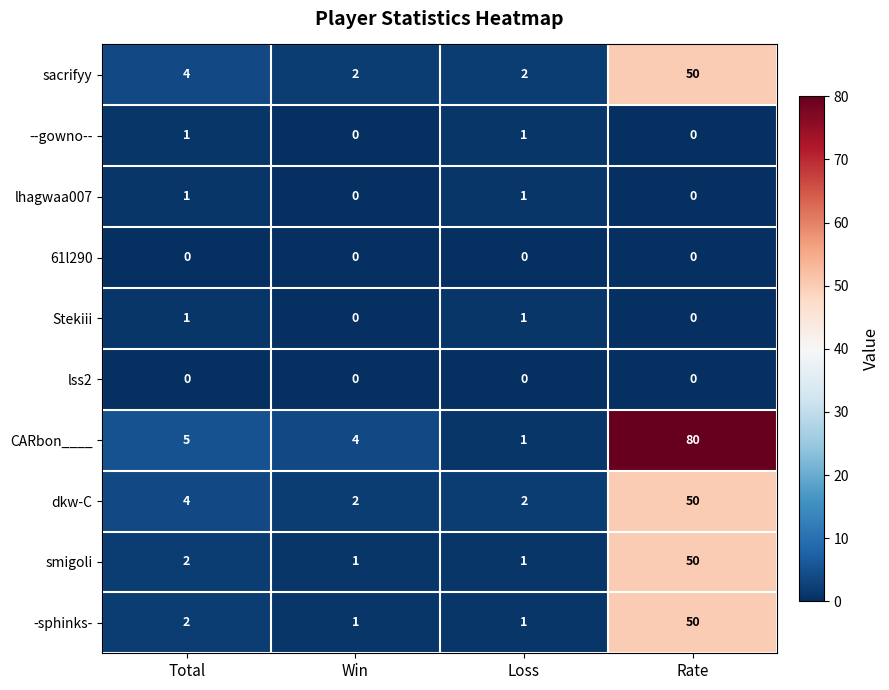

Which series has the largest range (max minus min)?

CARbon____